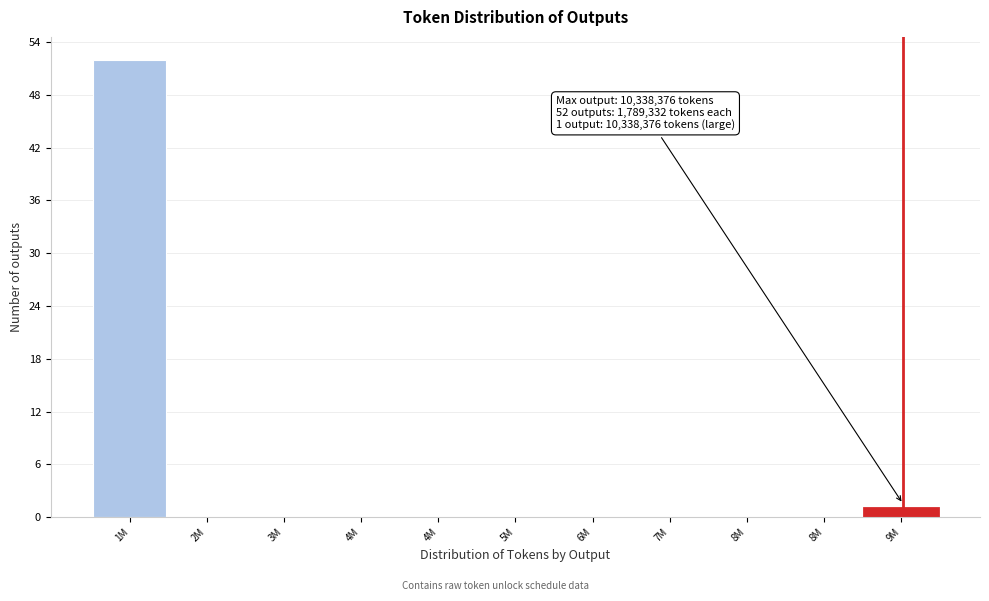

Are the bars horizontal?

No